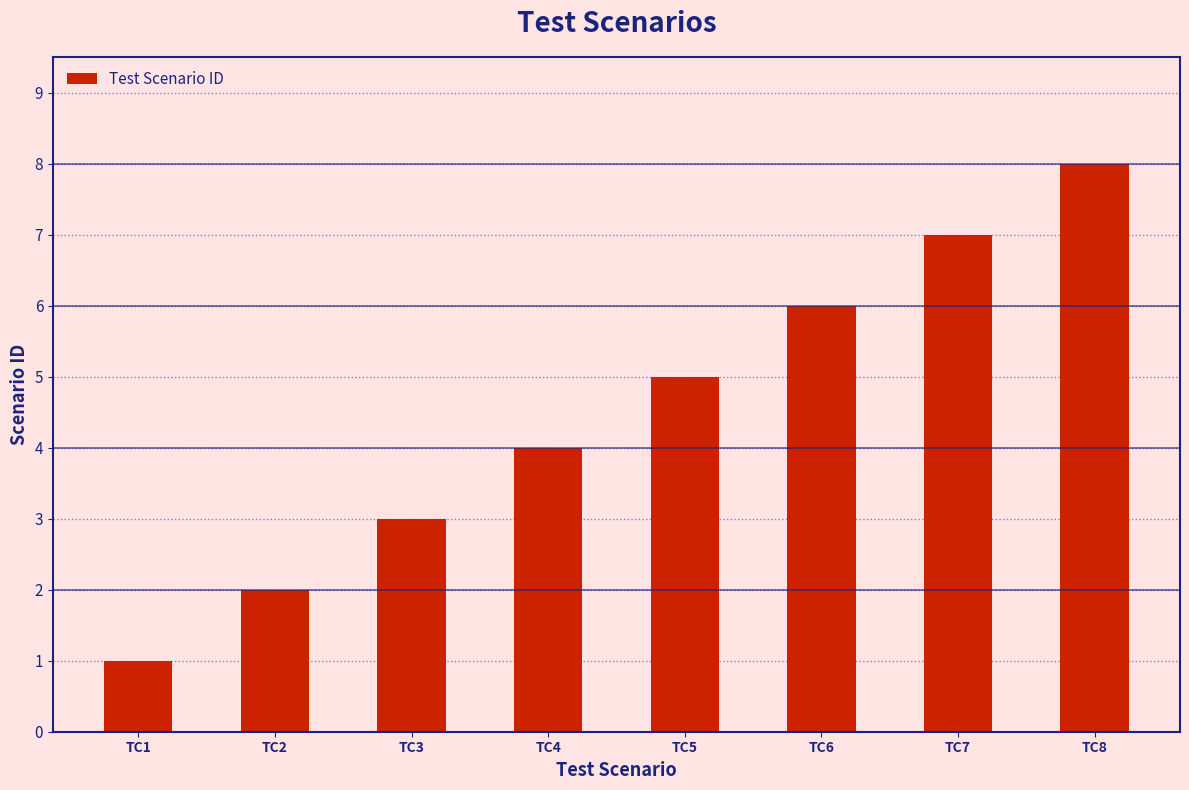

The value at TC4 is 7. True or false?

False